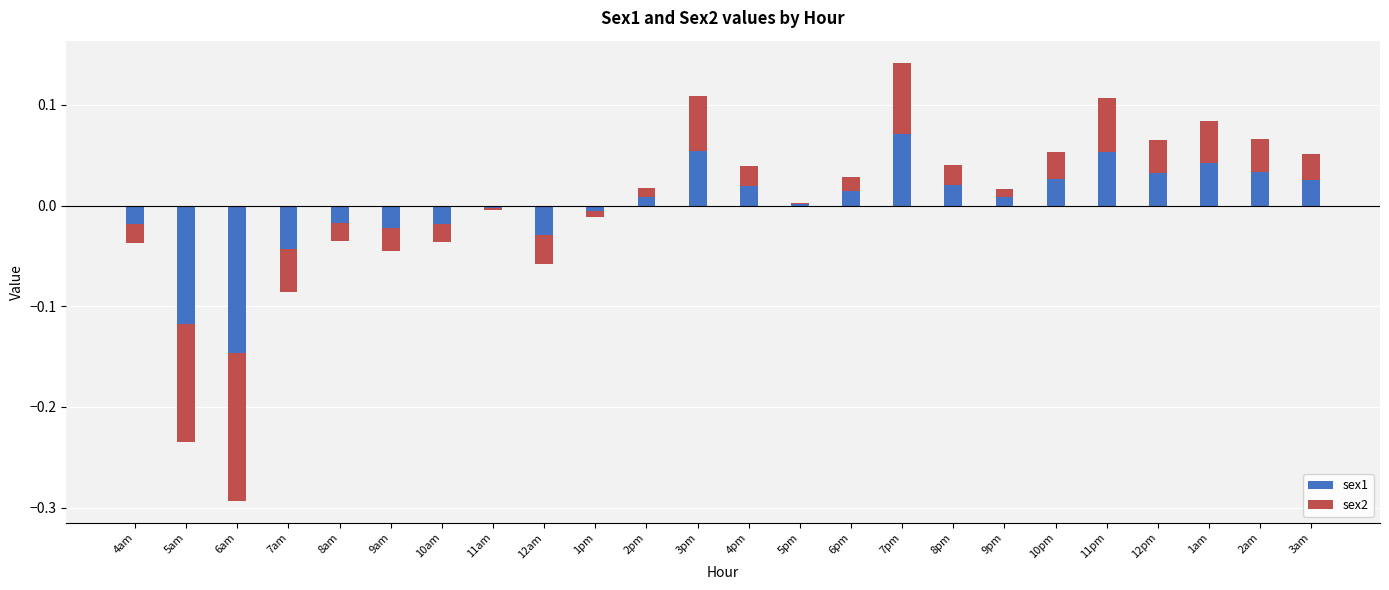

Which series changed the most between 5am and 12am?

sex1